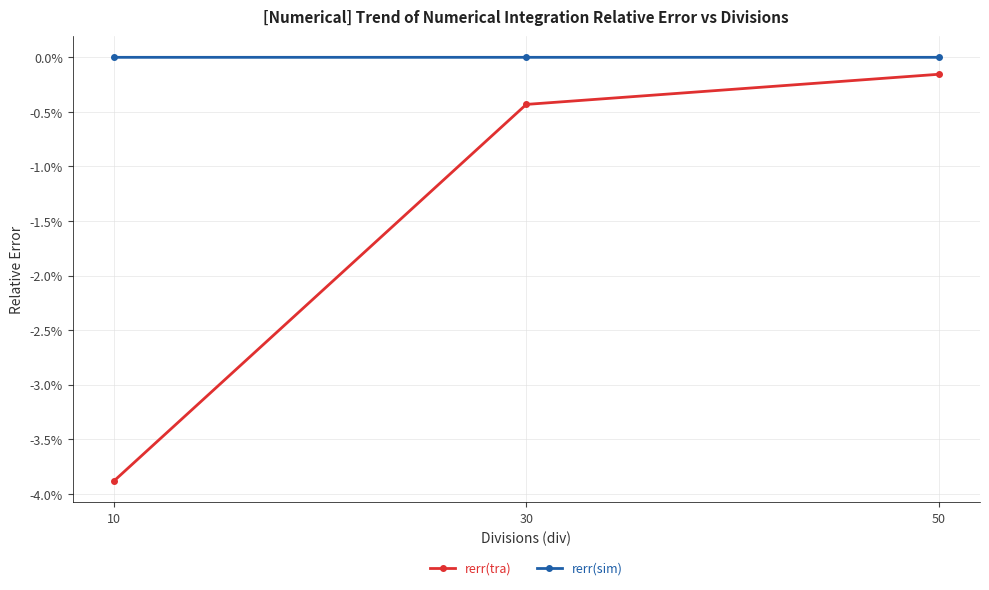

The value of rerr(tra) at 10 is -0.0. True or false?

False